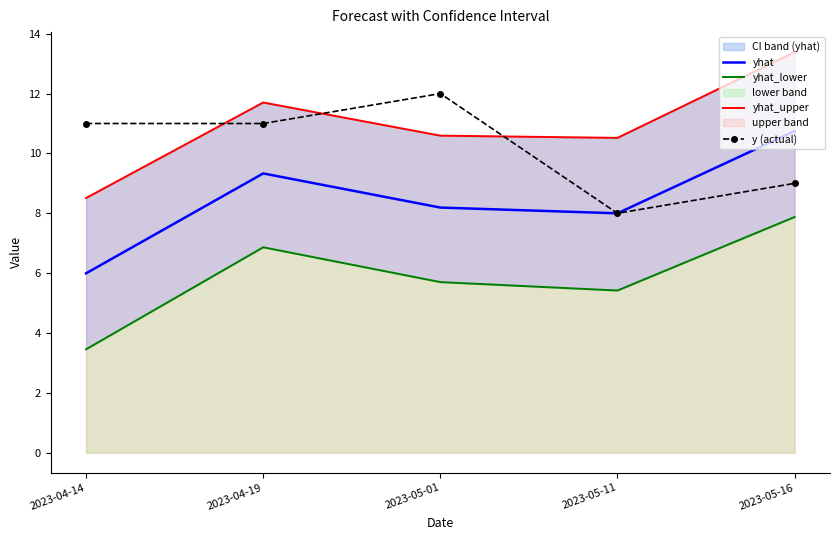

Read the yhat_upper value at 2023-04-14.

8.5